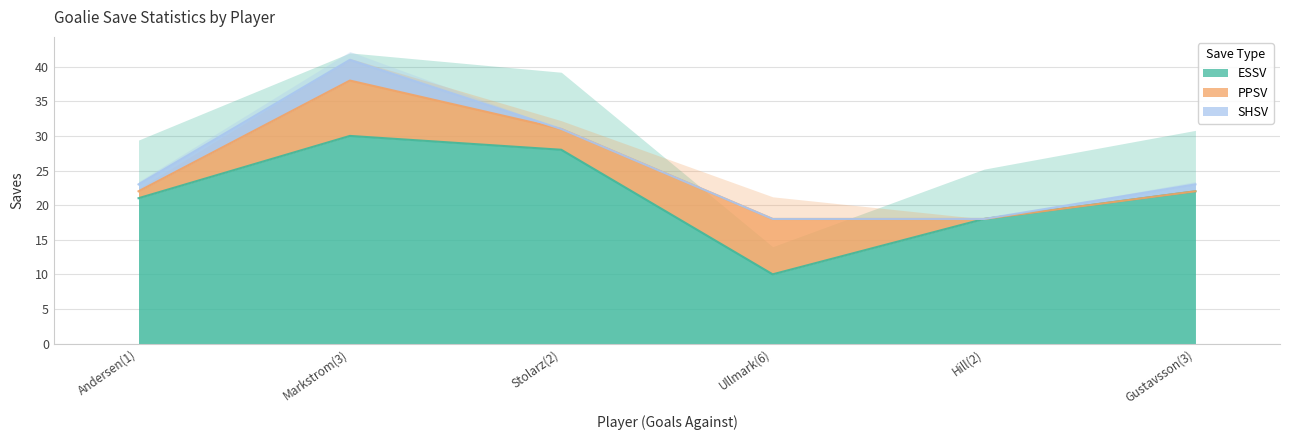

What is the label of the 6th point from the right?

Andersen(1)